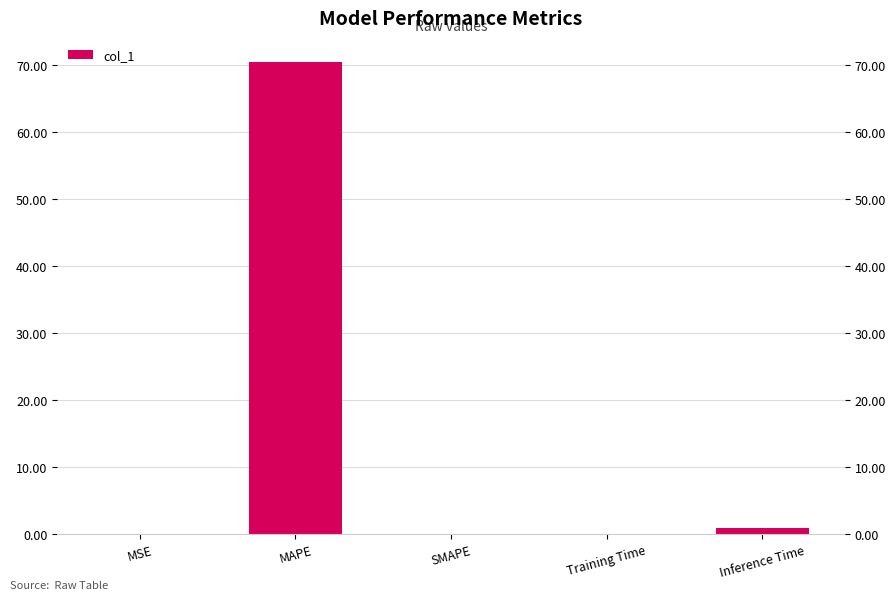

What is the difference between the maximum and second lowest values?

70.5